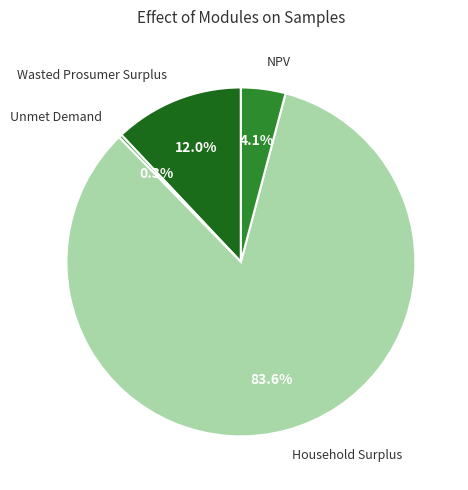

What is the majority slice?

Household Surplus